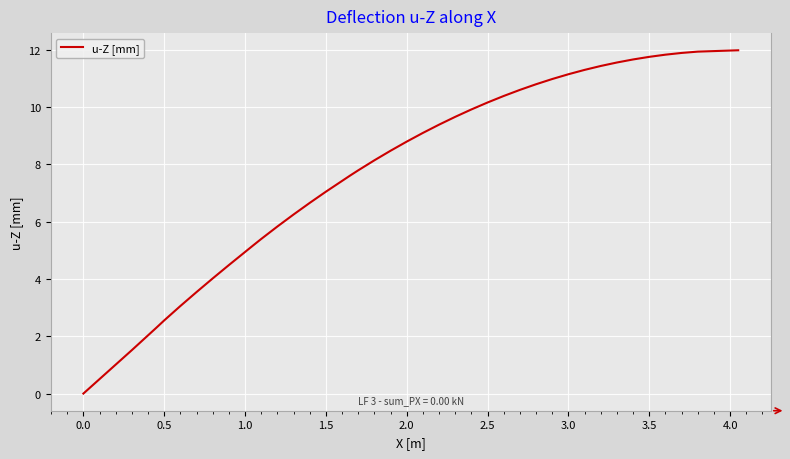

What is the greatest value displayed?

12.0